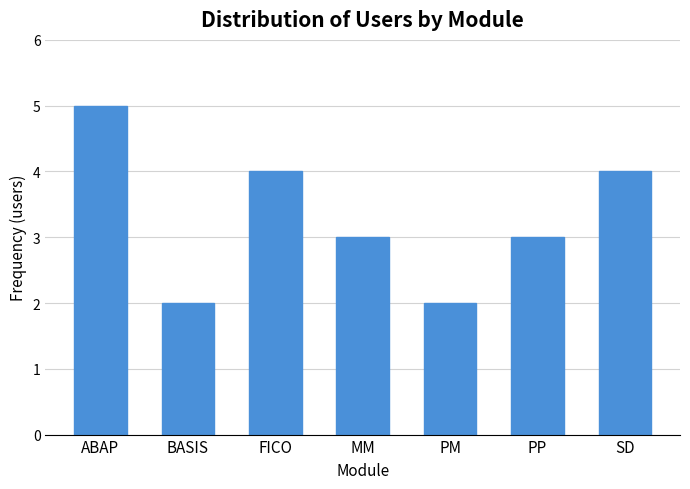

Reading left to right, what are all the values shown in this chart?

5	2	4	3	2	3	4